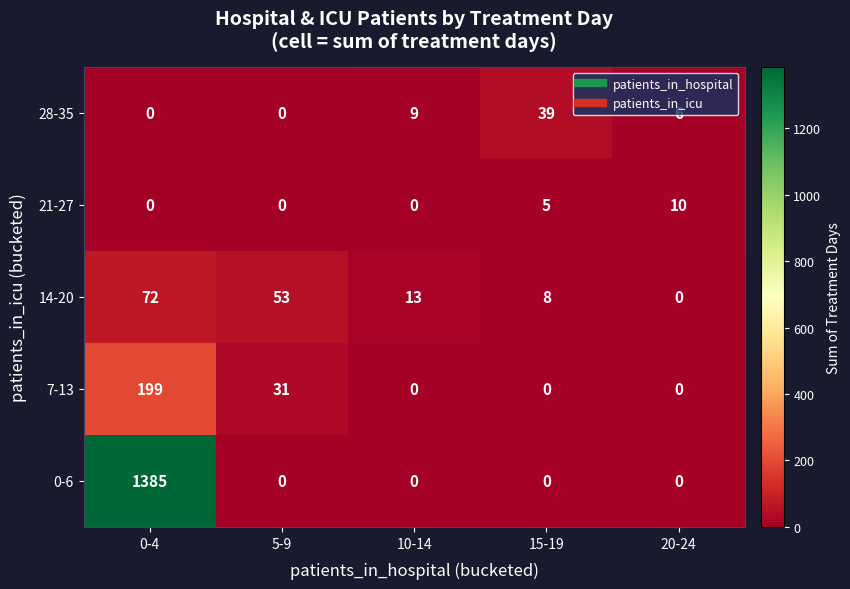

What is the difference between the maximum and second lowest values in the 7-13 series?

199